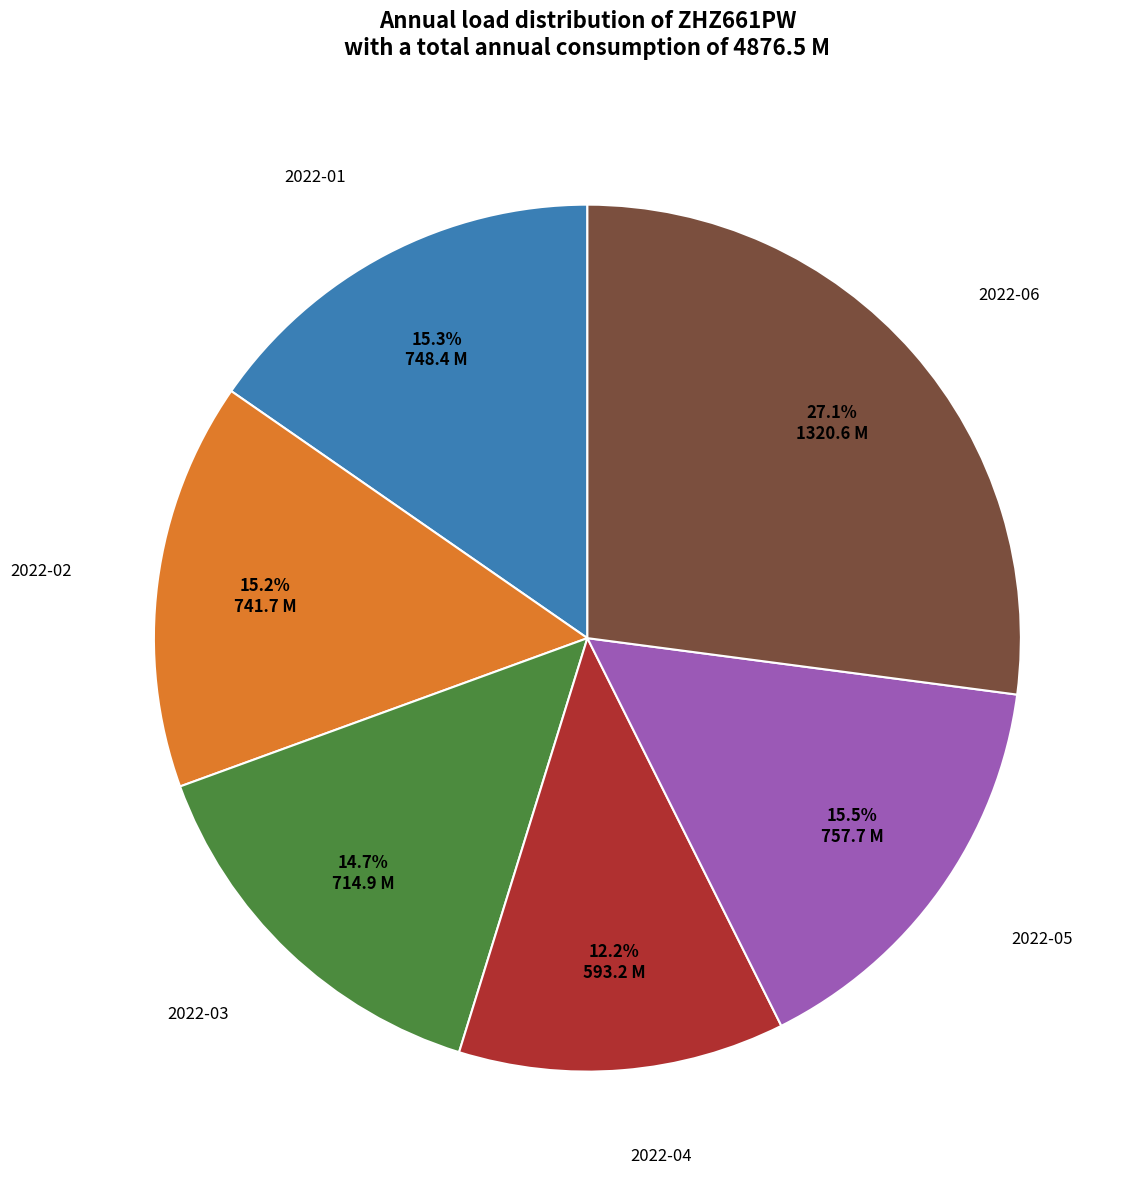

Does any single category account for the majority?

No